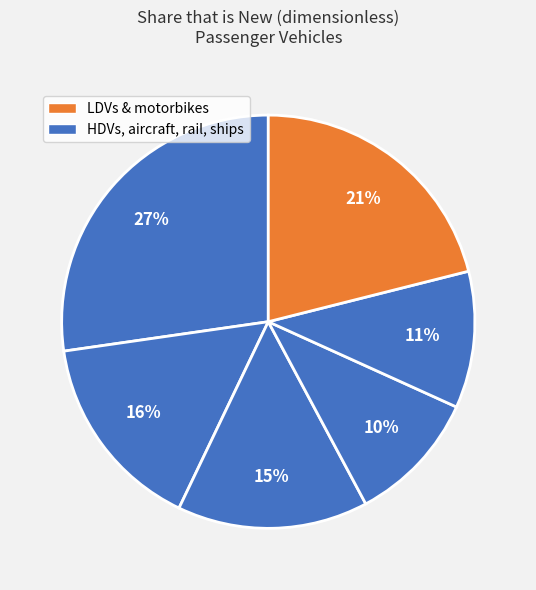

How many slices are in this pie chart?

6